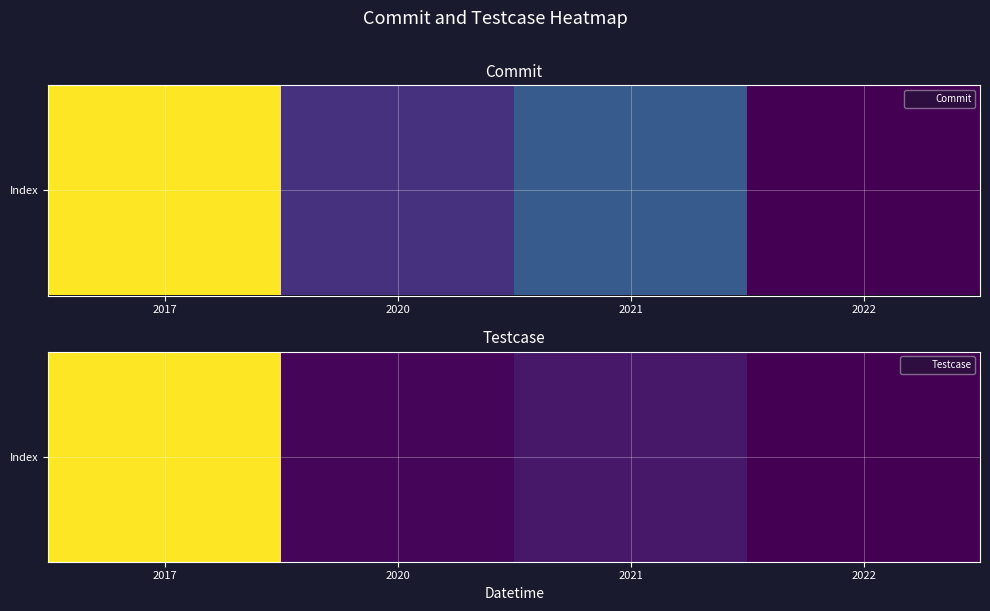

Approximately how many times larger is the value at 2017 compared to 2022?

25.2